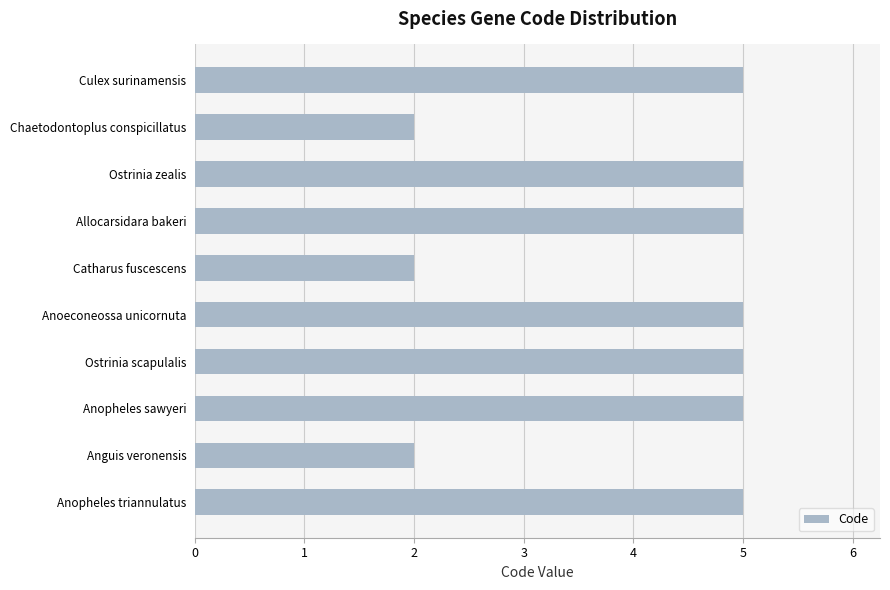

What is the approximate value at Allocarsidara bakeri?

5